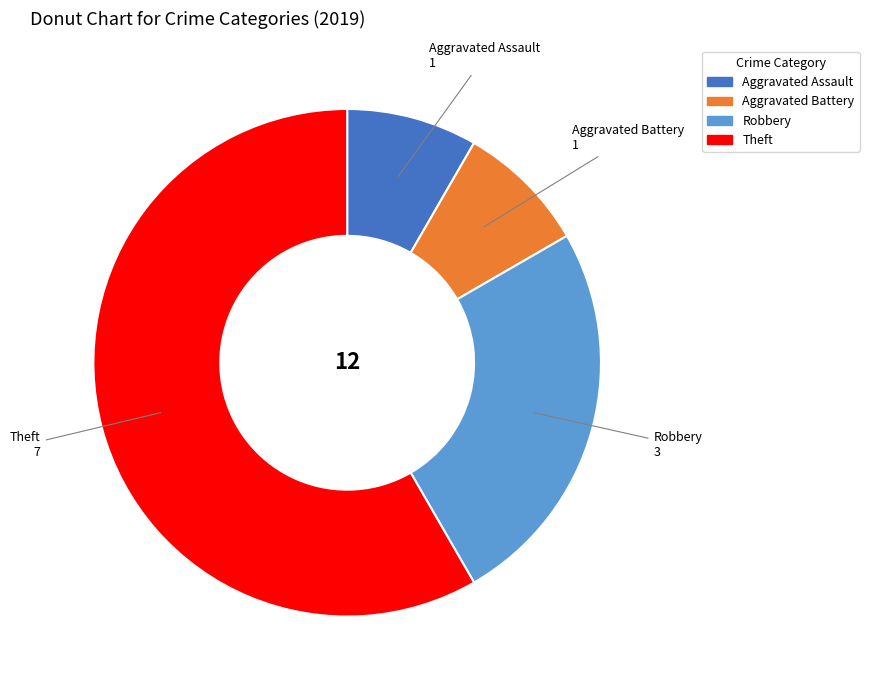

Is it true that Aggravated Battery is 1% of the pie?

False